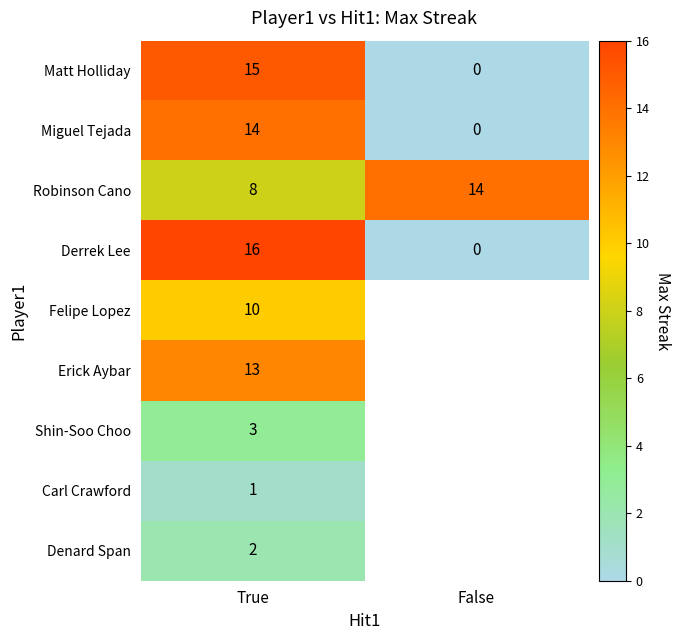

Count the Robinson Cano values in the range 8 to 14.

2